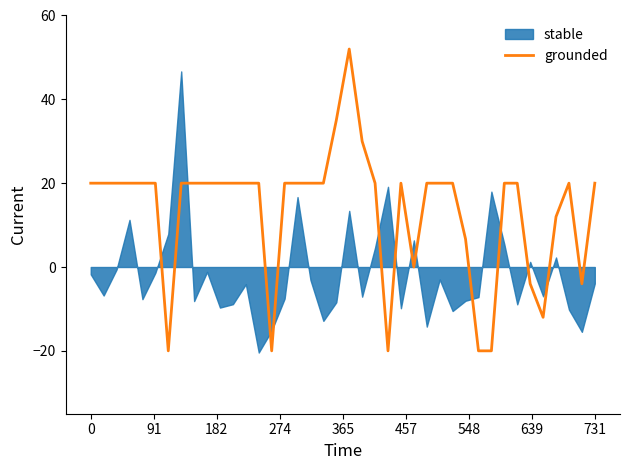

Which label corresponds to the smallest value in the chart?

548